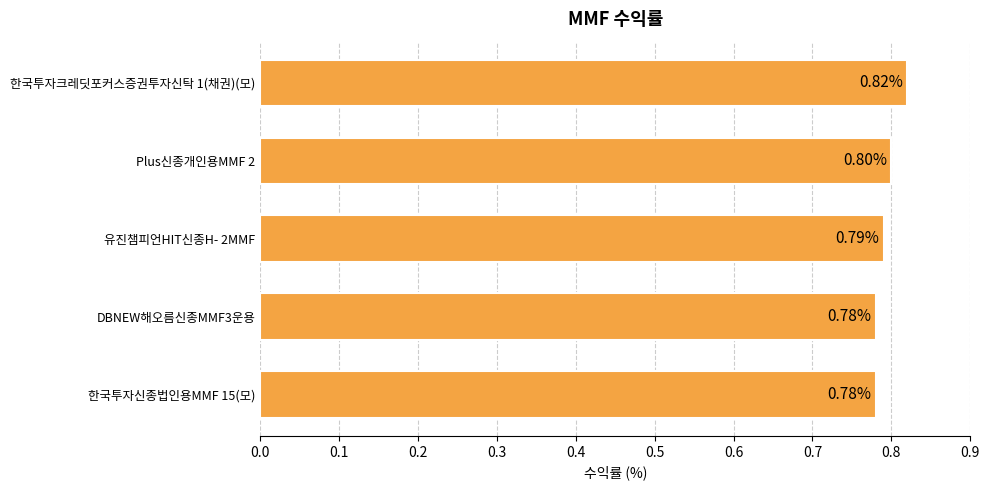

What is the average value?

0.8